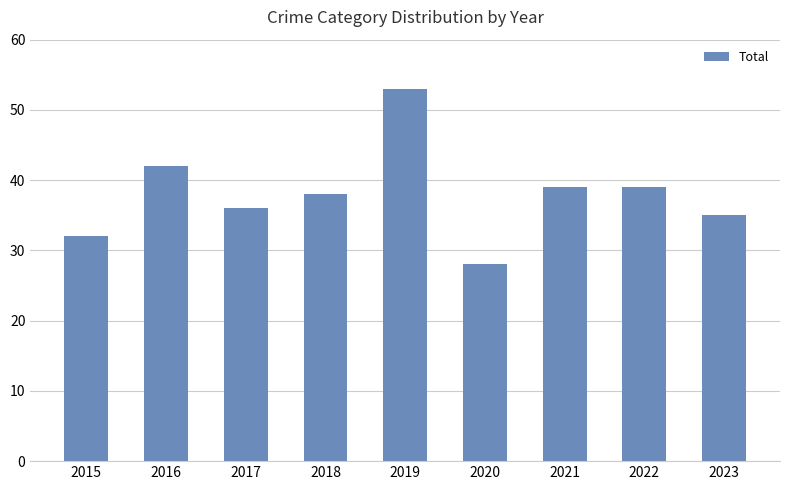

What is the difference between the values at 2021 and 2023?

4